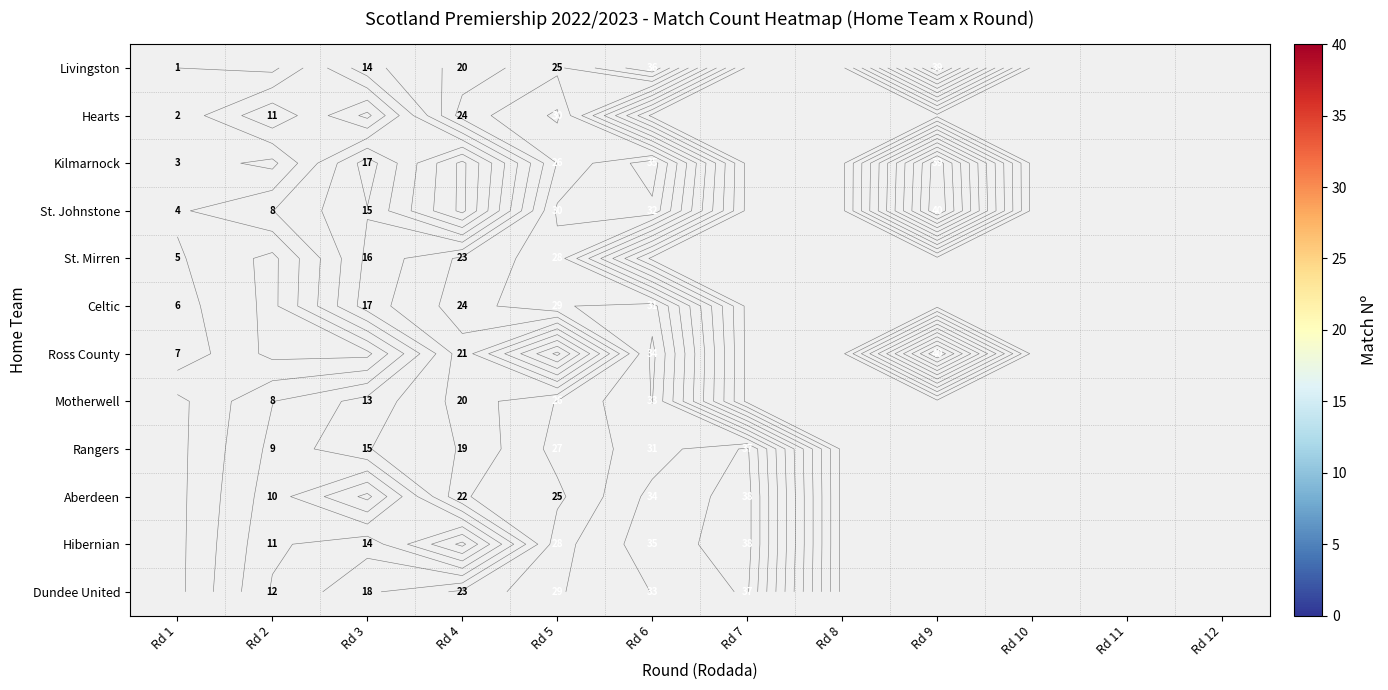

List the series in order of their peak value, lowest first.

St. Mirren, Hearts, Celtic, Livingston, Kilmarnock, St. Johnstone, Ross County, Motherwell, Rangers, Aberdeen, Hibernian, Dundee United